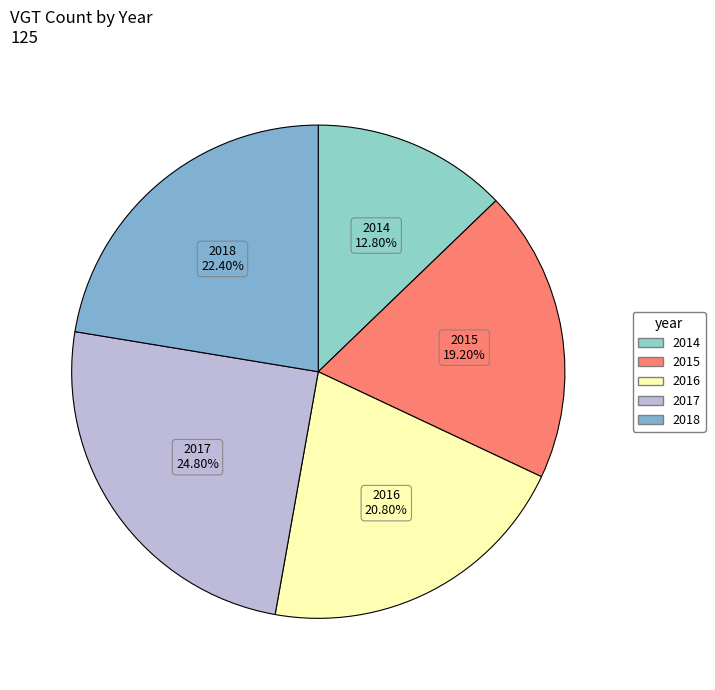

Is it true that 2018 is 22% of the pie?

True